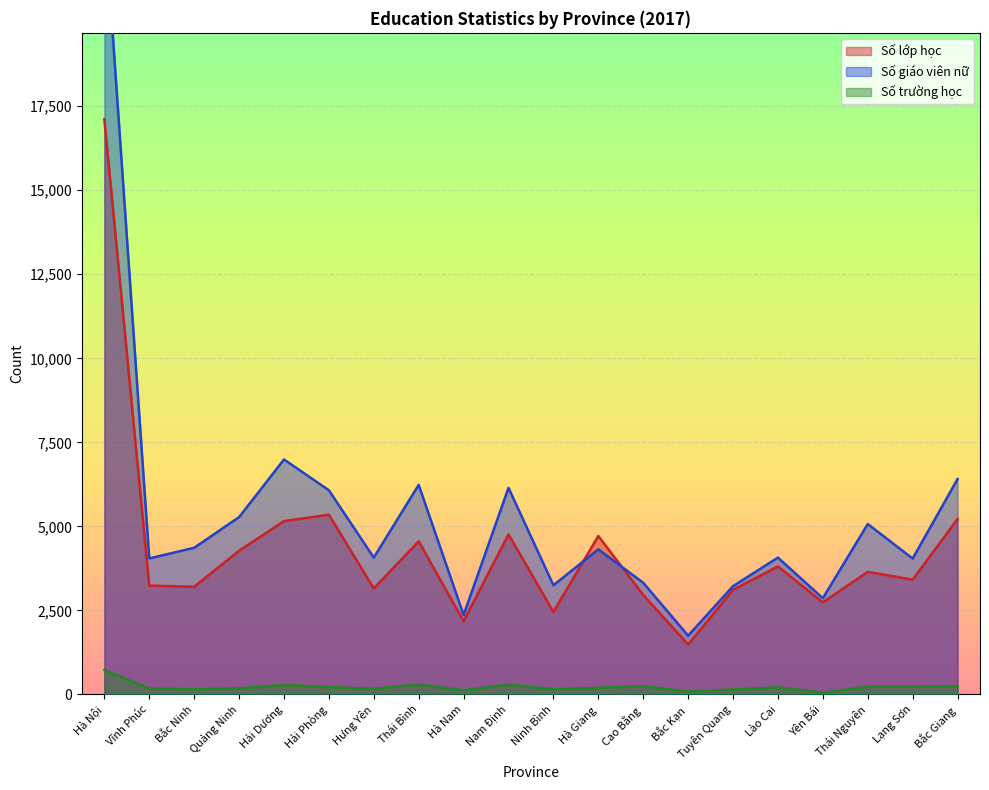

What is the spread (max minus min) of values at Hải Dương?

6706